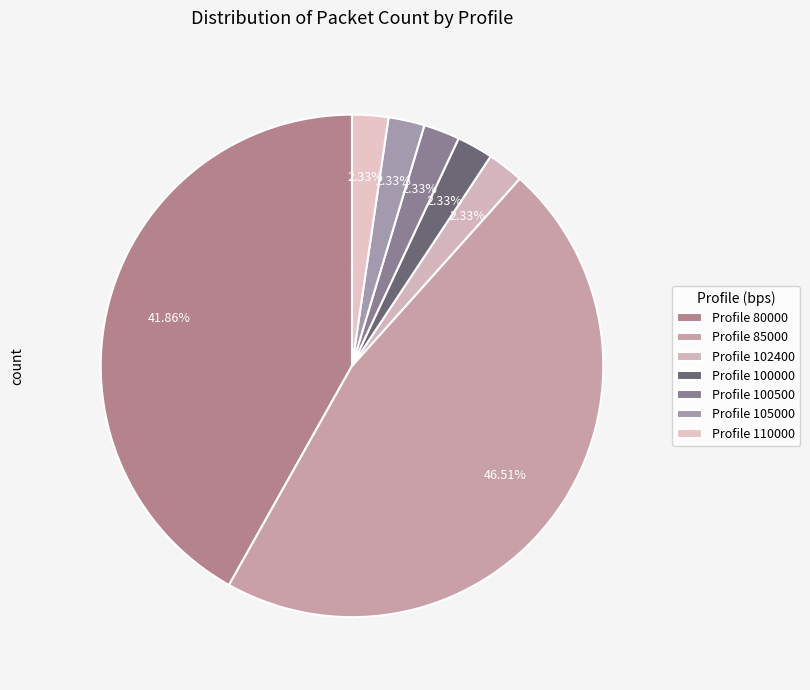

Count the number of slices in the pie.

7